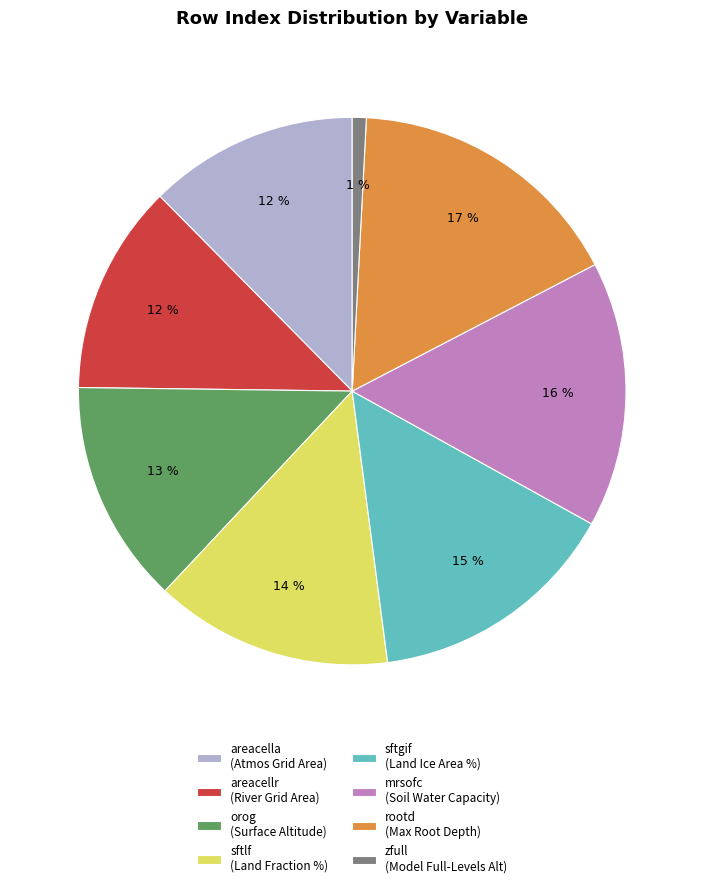

To the nearest percent, what percentage of the pie is areacella (Atmos Grid Area)?

12%